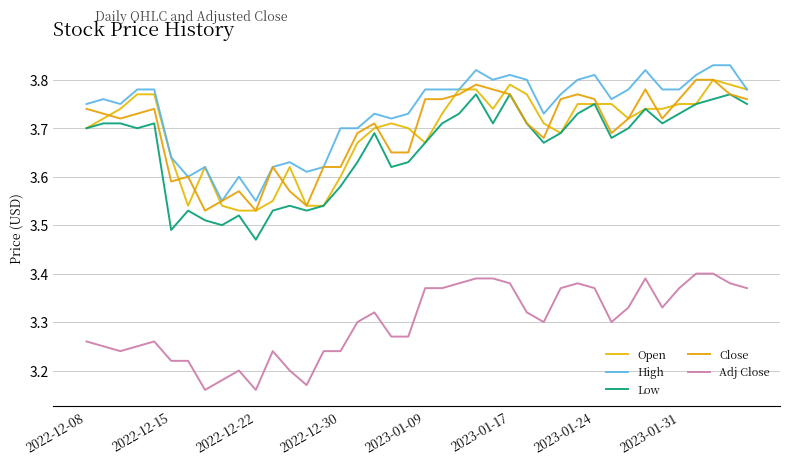

How many interior local valleys does the Low series have?

10